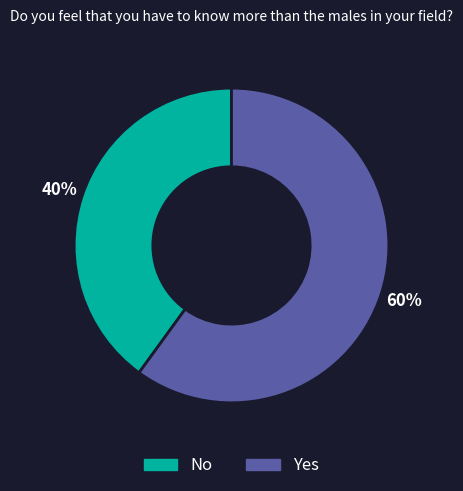

Which has a higher value, No or Yes?

Yes